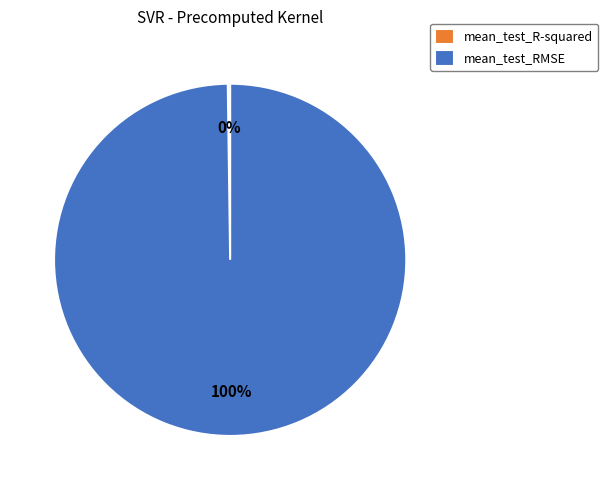

What is the largest slice in the pie chart?

mean_test_RMSE